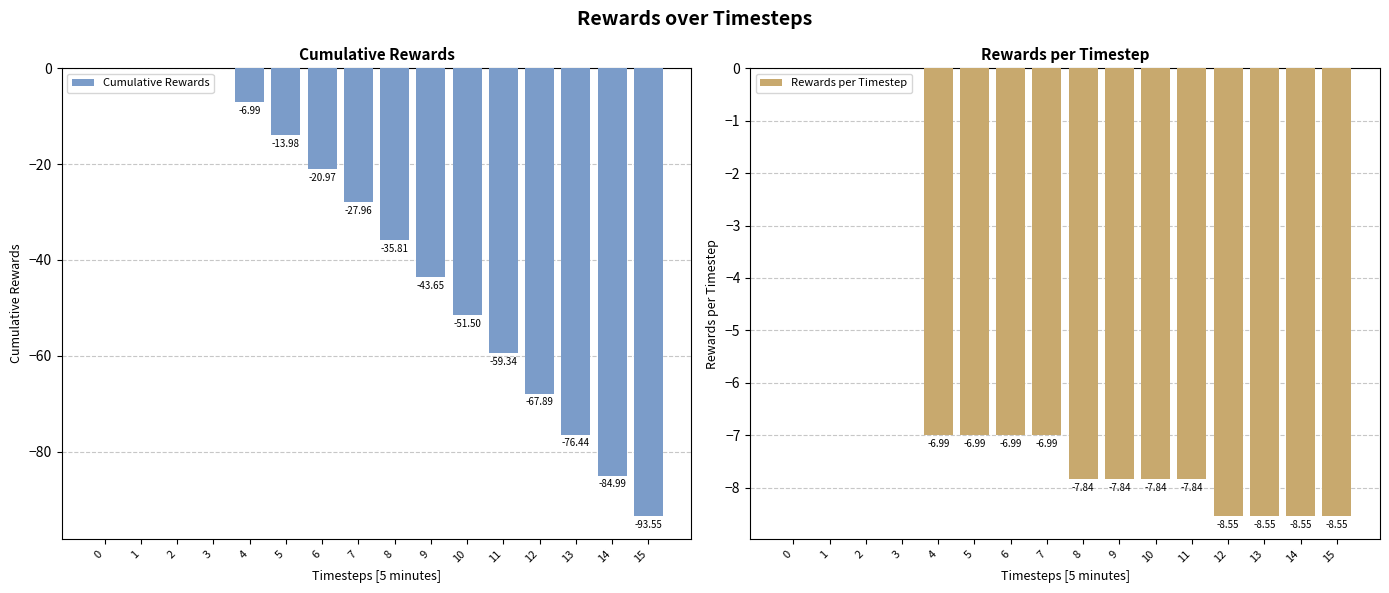

What are all the series names shown in the legend?

Cumulative Rewards, Rewards per Timestep